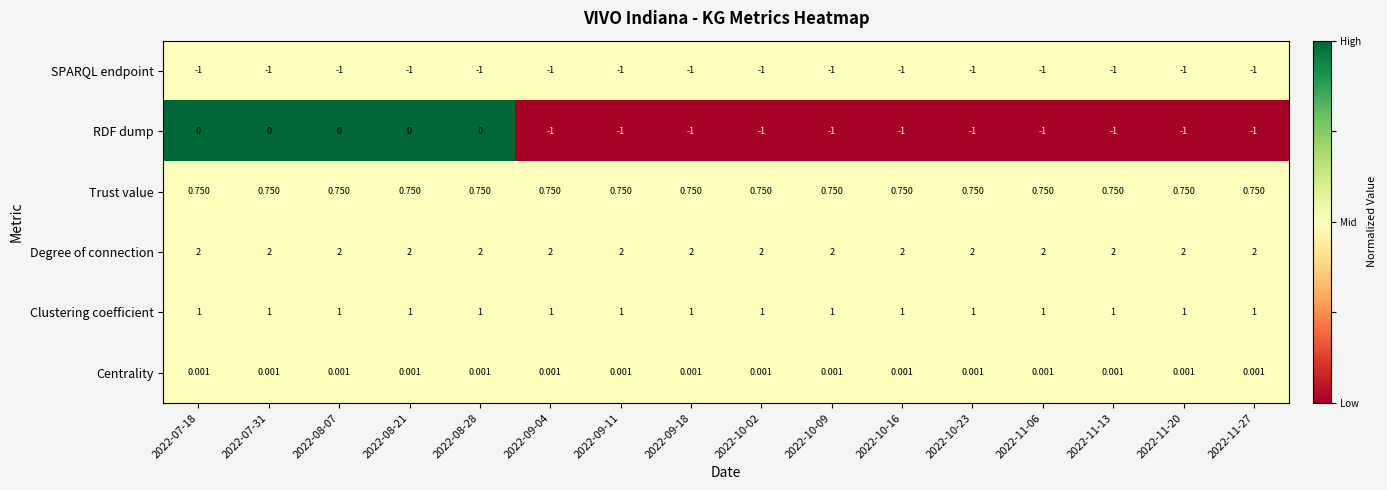

Is the value of Centrality at 2022-11-20 greater than the value of SPARQL endpoint at 2022-11-06?

Yes